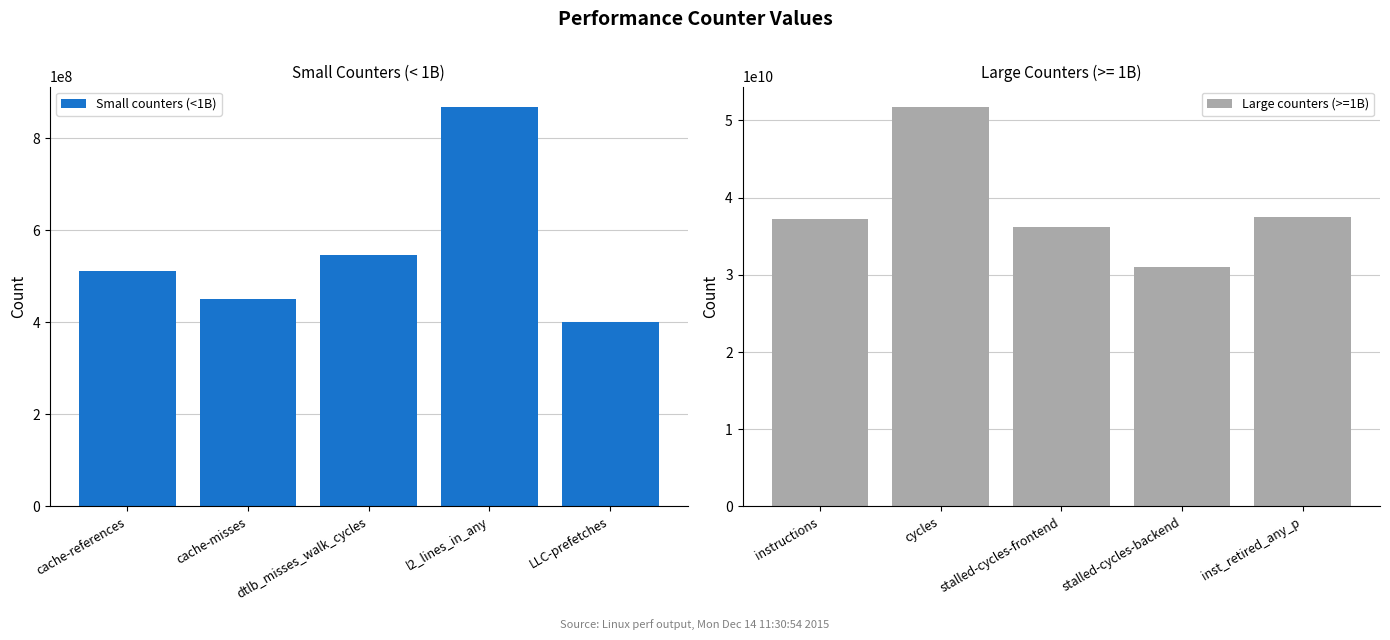

Is it true that Small counters (<1B) equals 399805103 at LLC-prefetches?

True